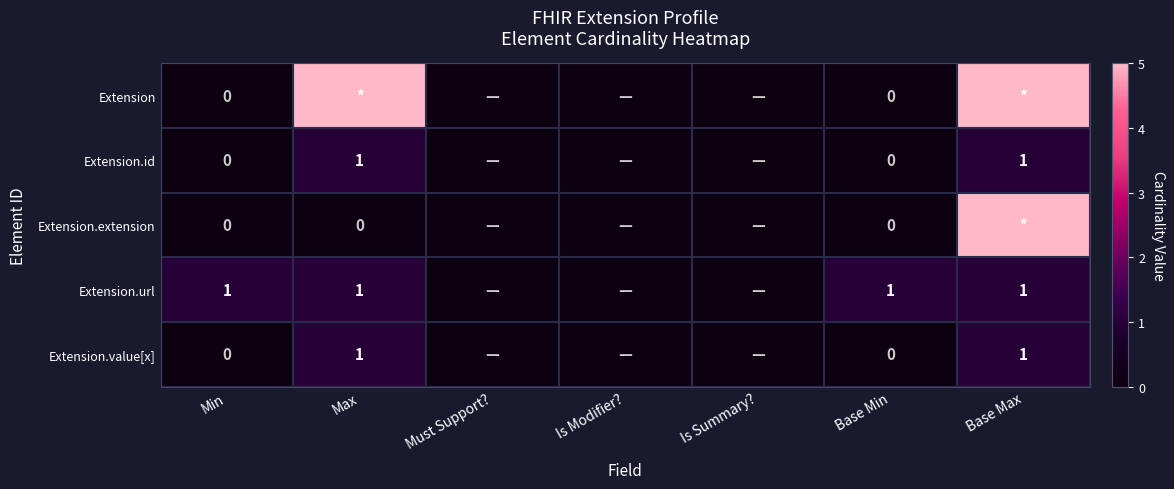

True or false: Extension.value[x] has a value of 1 at Base Max.

True